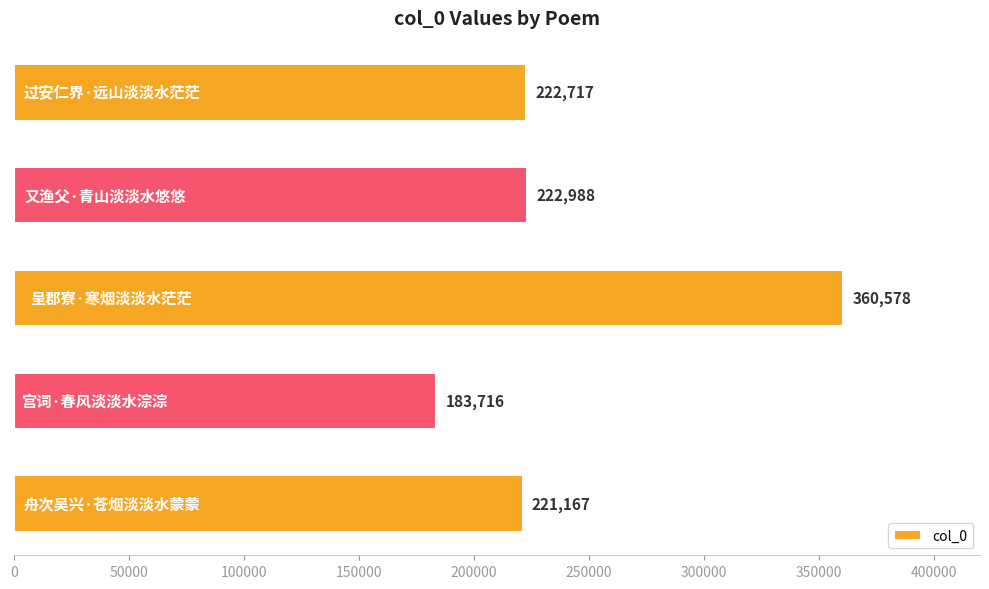

What is the difference between the second highest and second lowest values?

1821